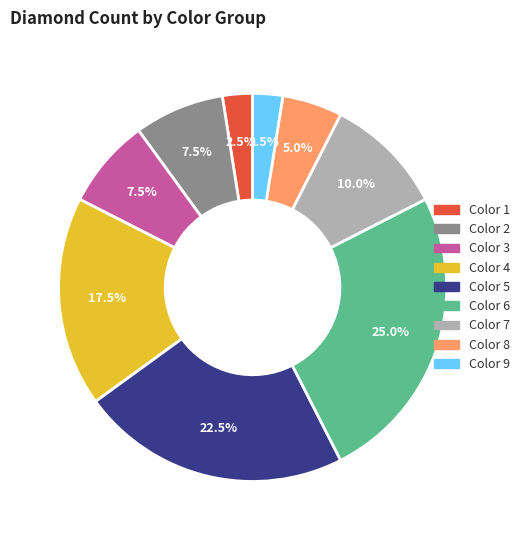

Is there a majority slice in this chart?

No